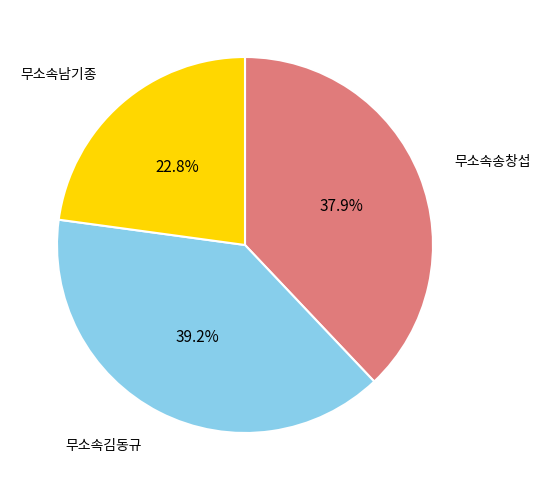

Is there a majority slice in this chart?

No